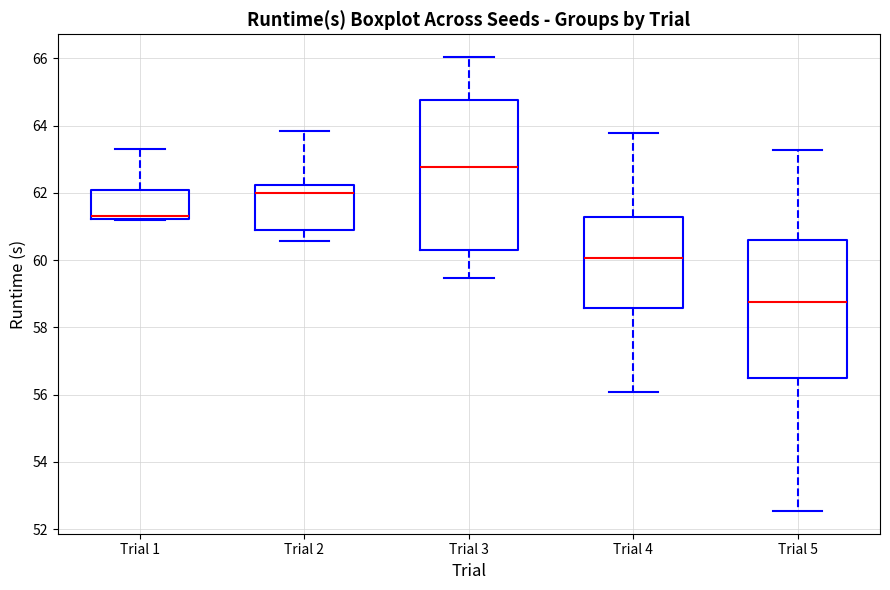

Where does the upper whisker of the box for Trial 2 end on the y-axis? The values are not printed on the chart, so give them approximately, as read against the axis.

63.8